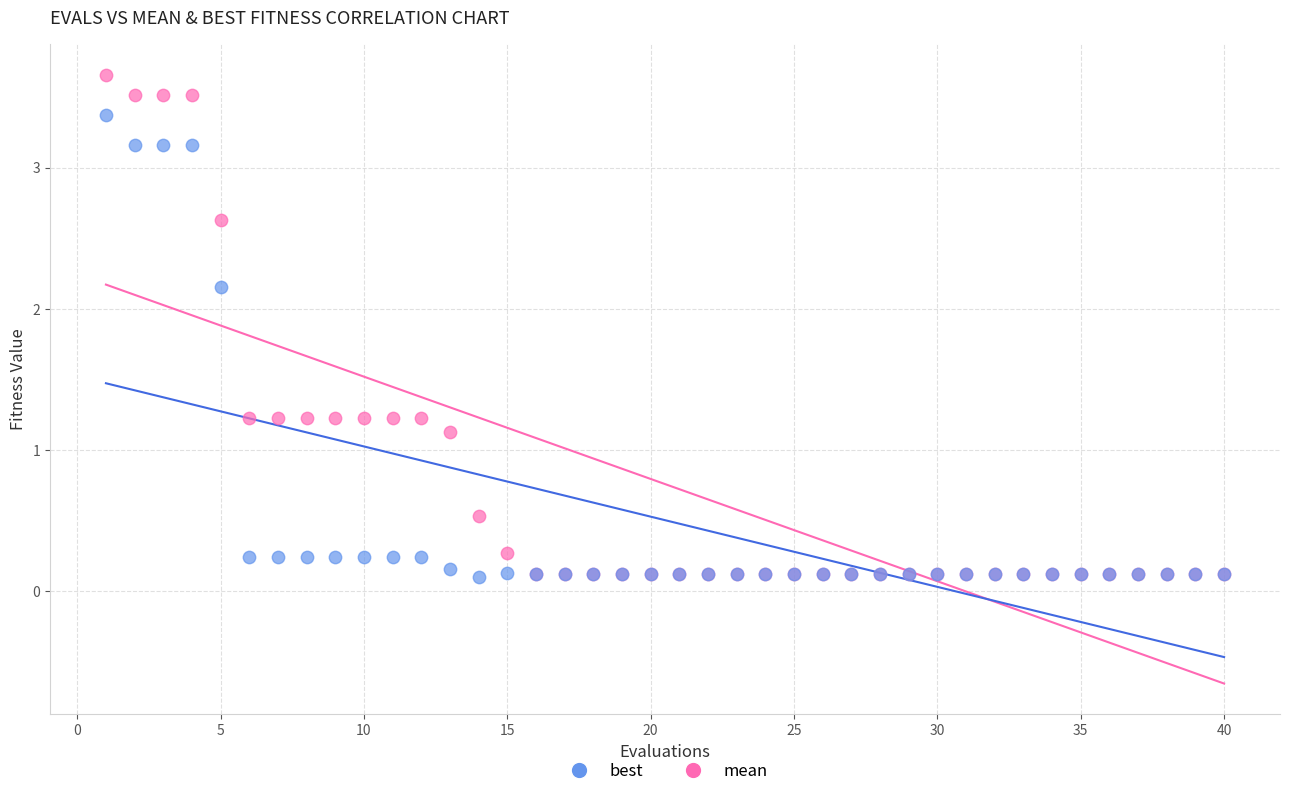

Across all series, what Y value is closest to 1?

1.1